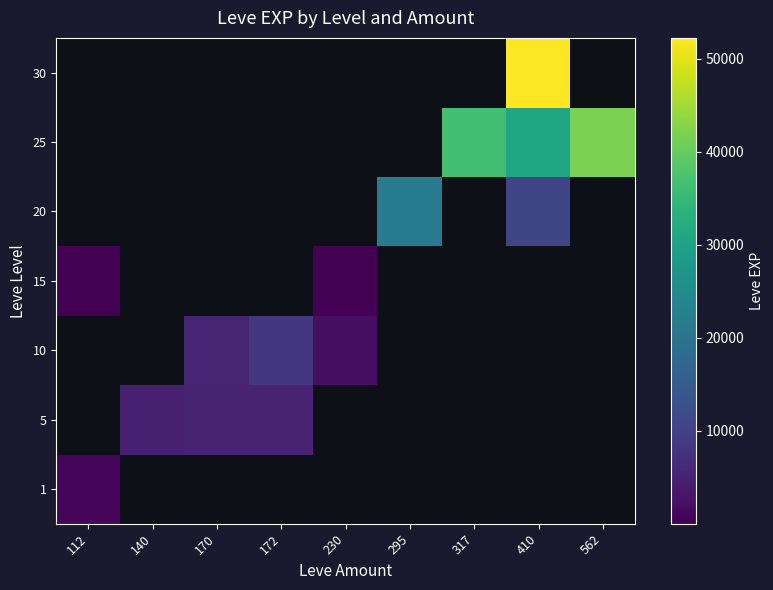

How many distinct data groups are displayed?

7